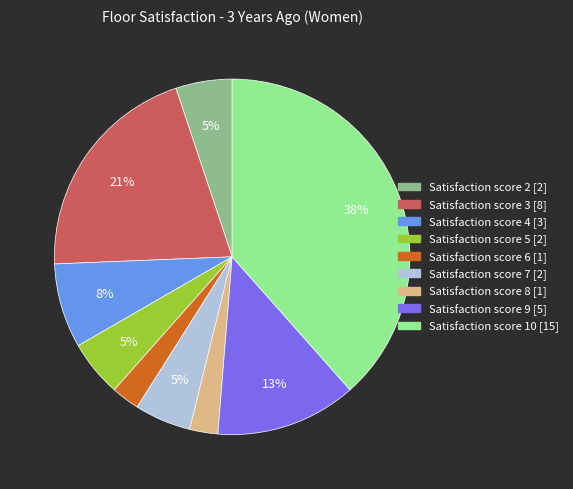

Count the number of slices in the pie.

9